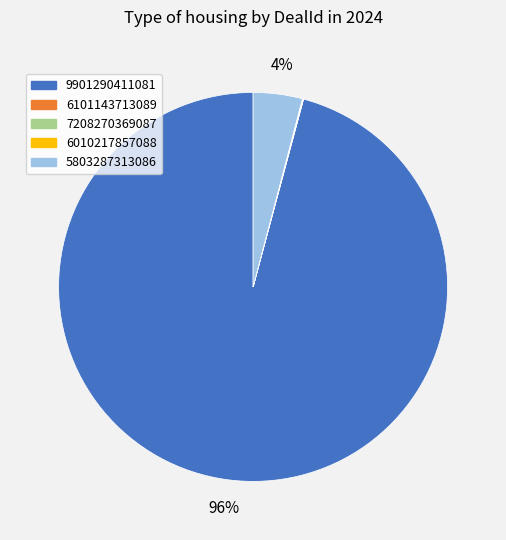

Which slice is the largest?

9901290411081